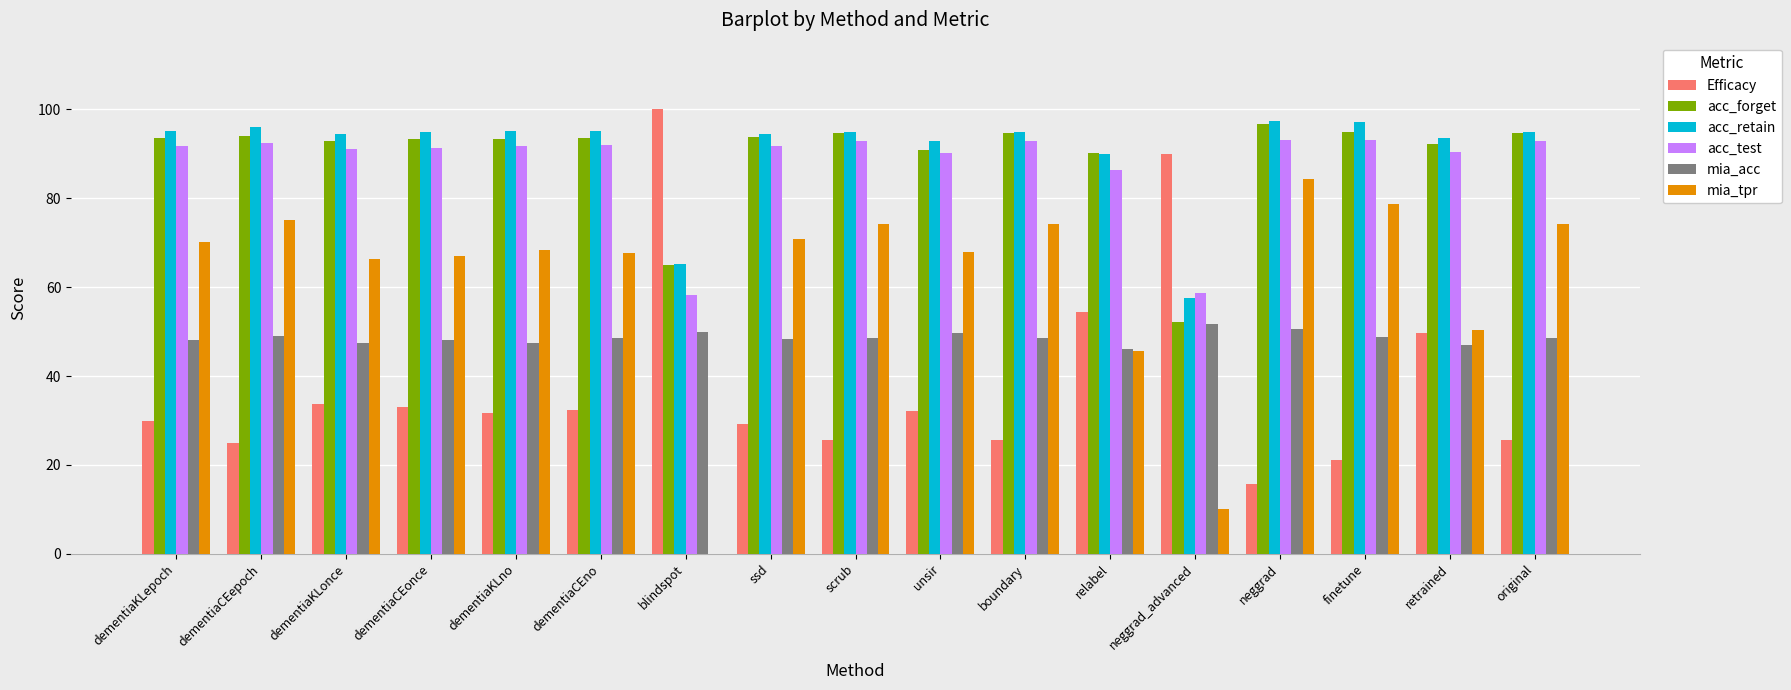

True or false: Efficacy has a value of 14.8 at boundary.

False